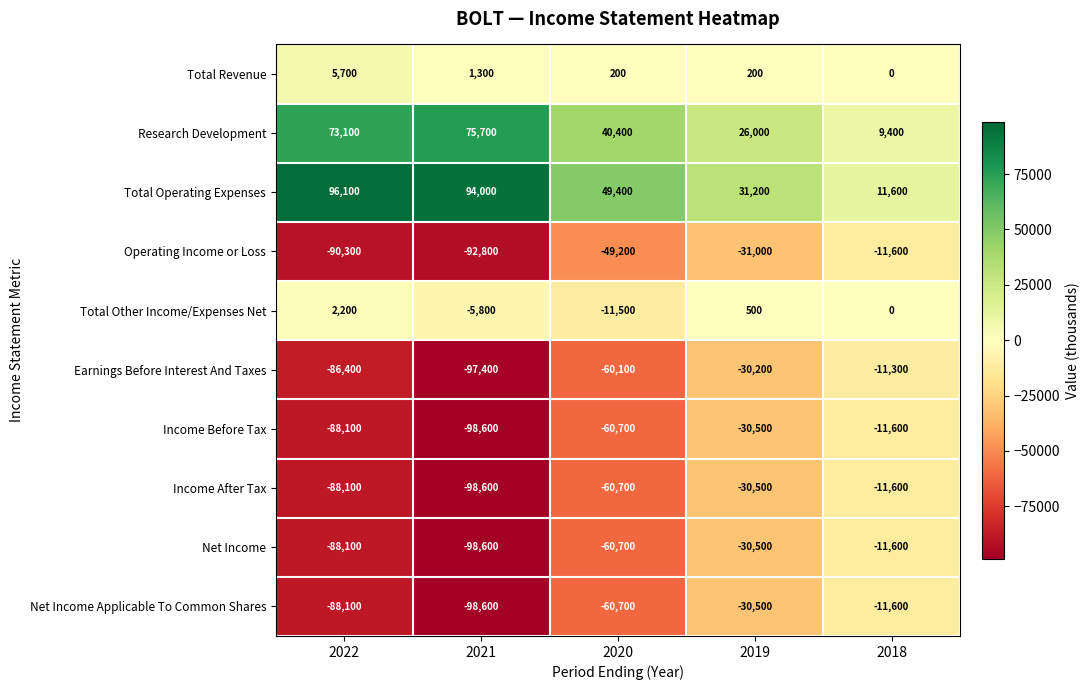

True or false: Net Income Applicable To Common Shares has a value of -107911 at 2020.

False